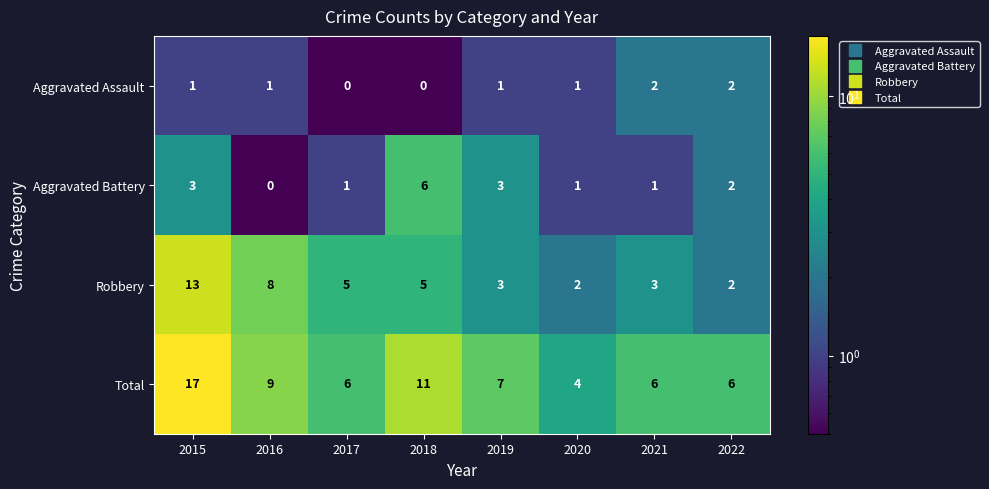

What is the sum of all Total values?

66